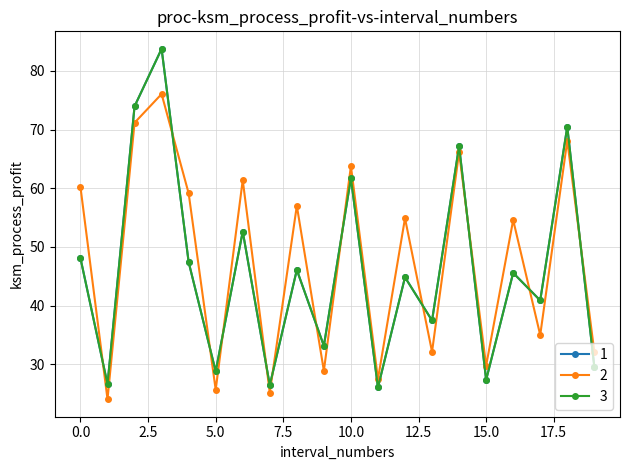

Reading left to right, transcribe all the data shown in this chart.

1: 0=48.1	1=26.6	2=74.0	3=83.8	4=47.4	5=28.8	6=52.6	7=26.4	8=46.1	9=33.1	10=61.7	11=26.0	12=44.8	13=37.5	14=67.2	15=27.3	16=45.6	17=40.9	18=70.5	19=29.6
2: 0=60.2	1=24.0	2=71.2	3=76.1	4=59.1	5=25.7	6=61.4	7=25.2	8=57.0	9=28.9	10=63.8	11=27.5	12=54.9	13=32.1	14=66.1	15=29.7	16=54.6	17=35.0	18=68.1	19=32.1
3: 0=48.1	1=26.6	2=74.0	3=83.8	4=47.4	5=28.8	6=52.6	7=26.4	8=46.1	9=33.1	10=61.7	11=26.0	12=44.8	13=37.5	14=67.2	15=27.3	16=45.6	17=40.9	18=70.5	19=29.6